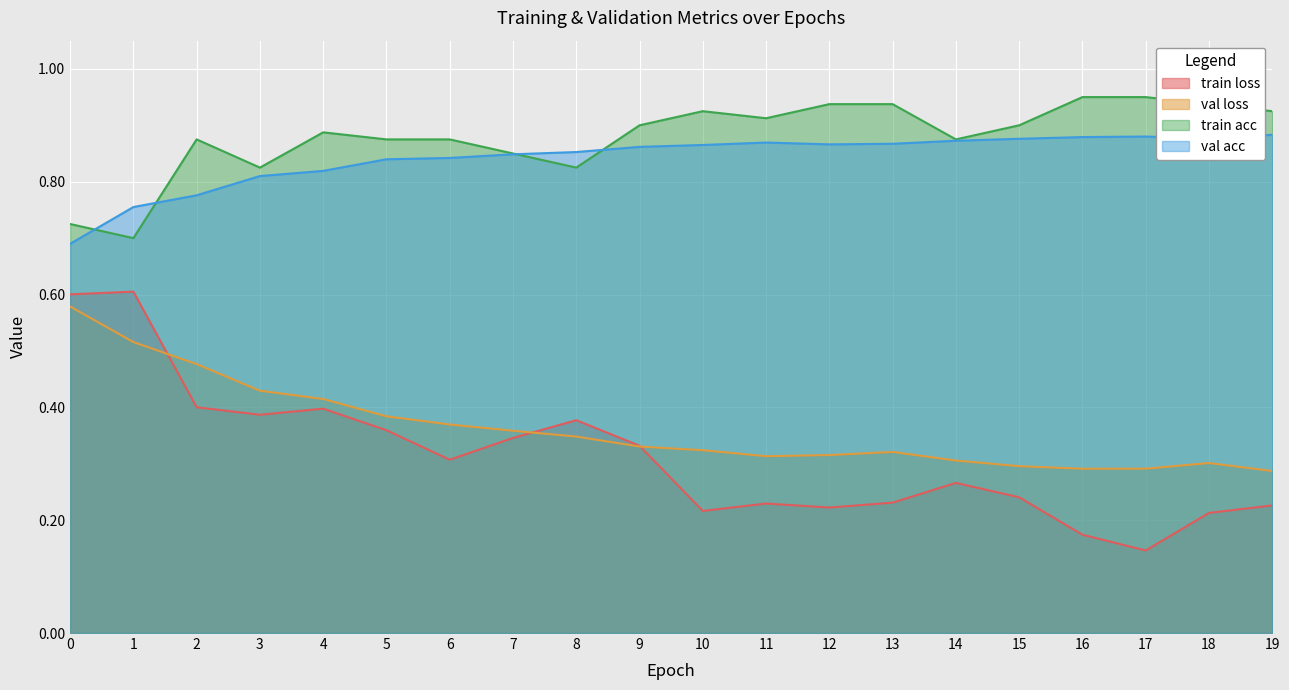

Which series changed the most between 6 and 16?

train loss